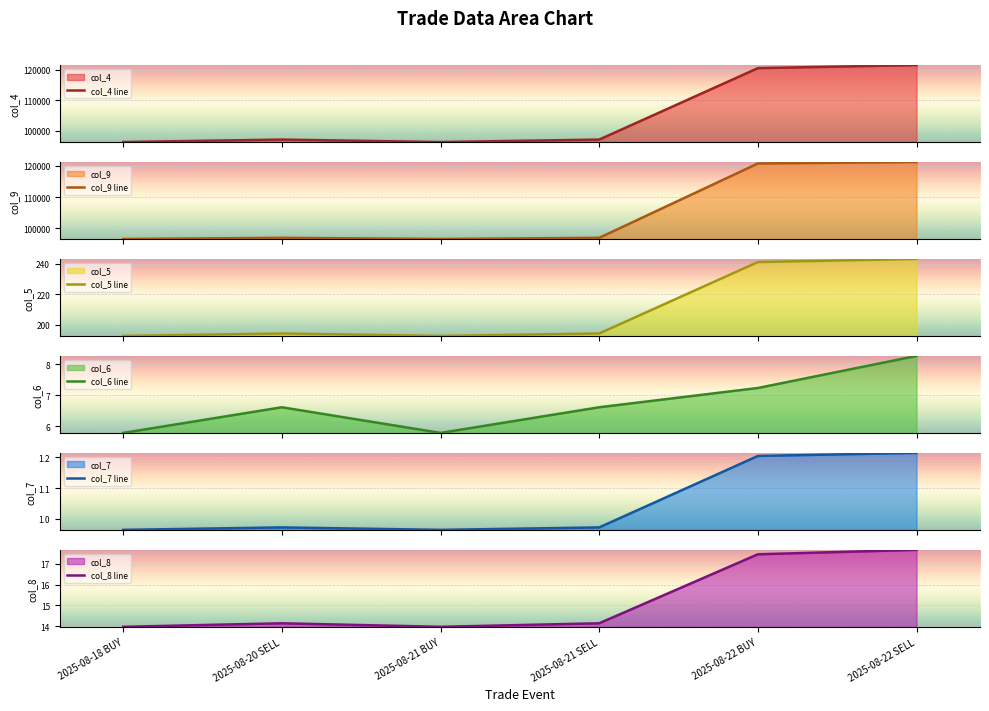

True or false: col_9 line has a value of 121229.8 at 2025-08-22 SELL.

True